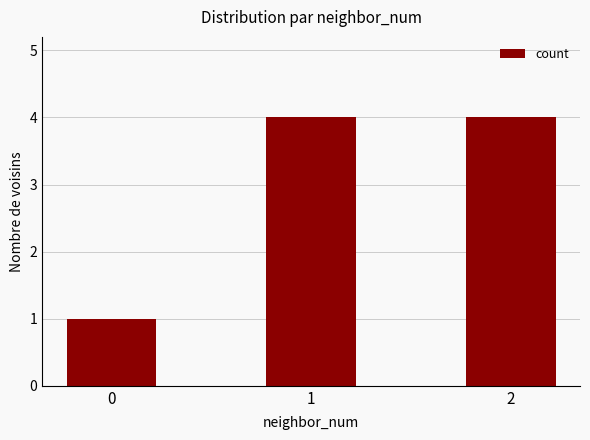

What is the minimum value shown in the chart?

1